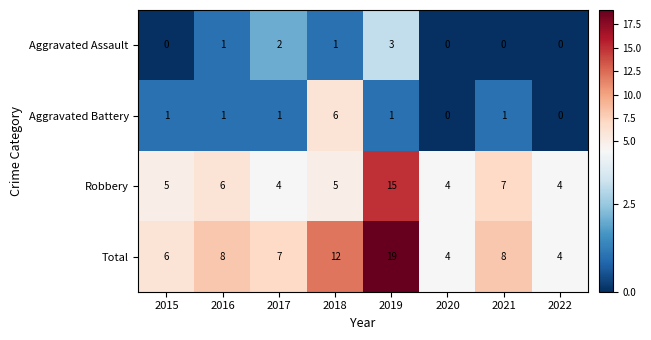

How many categories are shown in the chart?

8